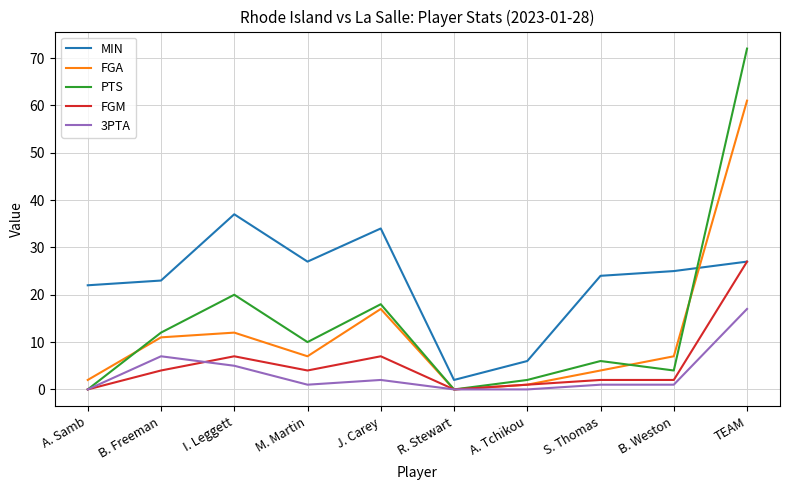

What is the sum of the FGM values at J. Carey and A. Tchikou?

8